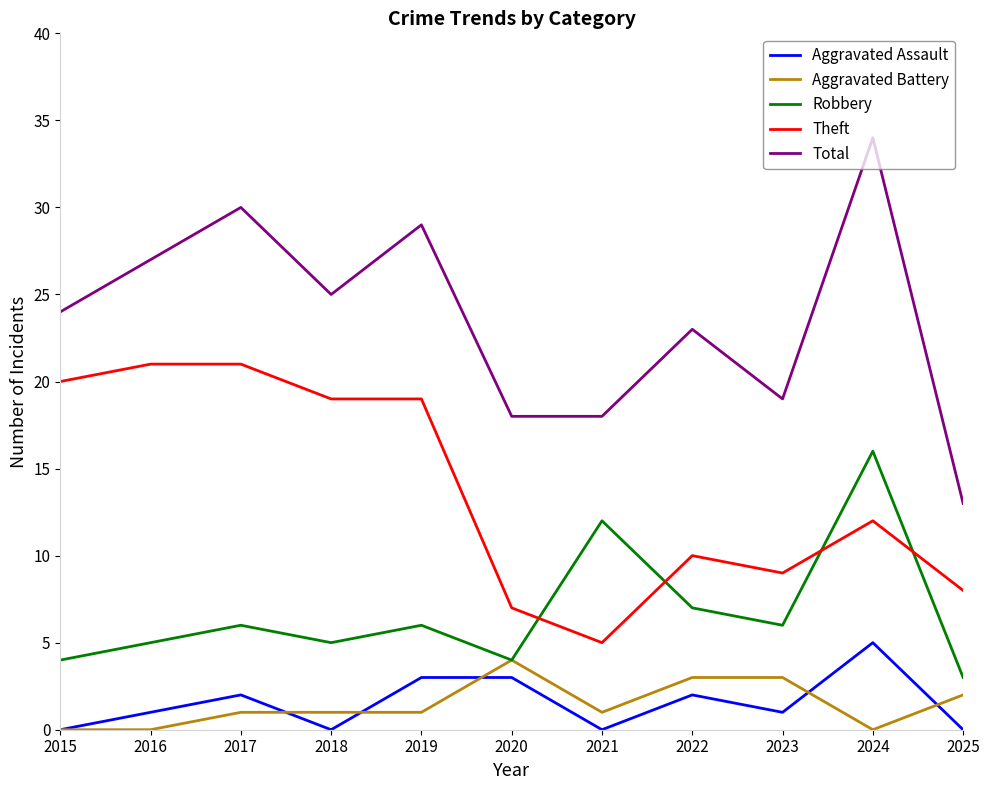

What is the difference between the second highest and minimum values in the Aggravated Battery series?

3